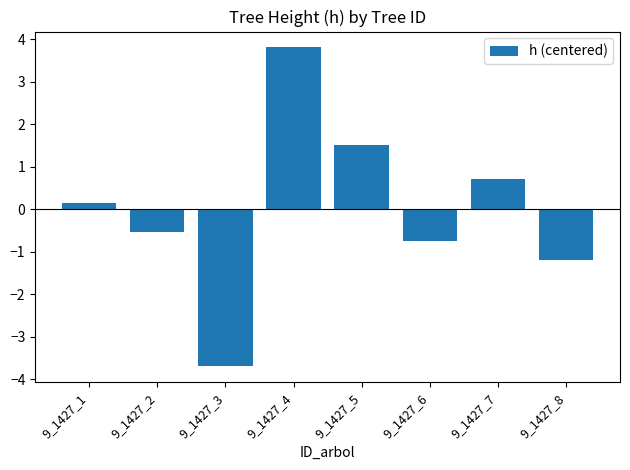

Are the bars horizontal?

No